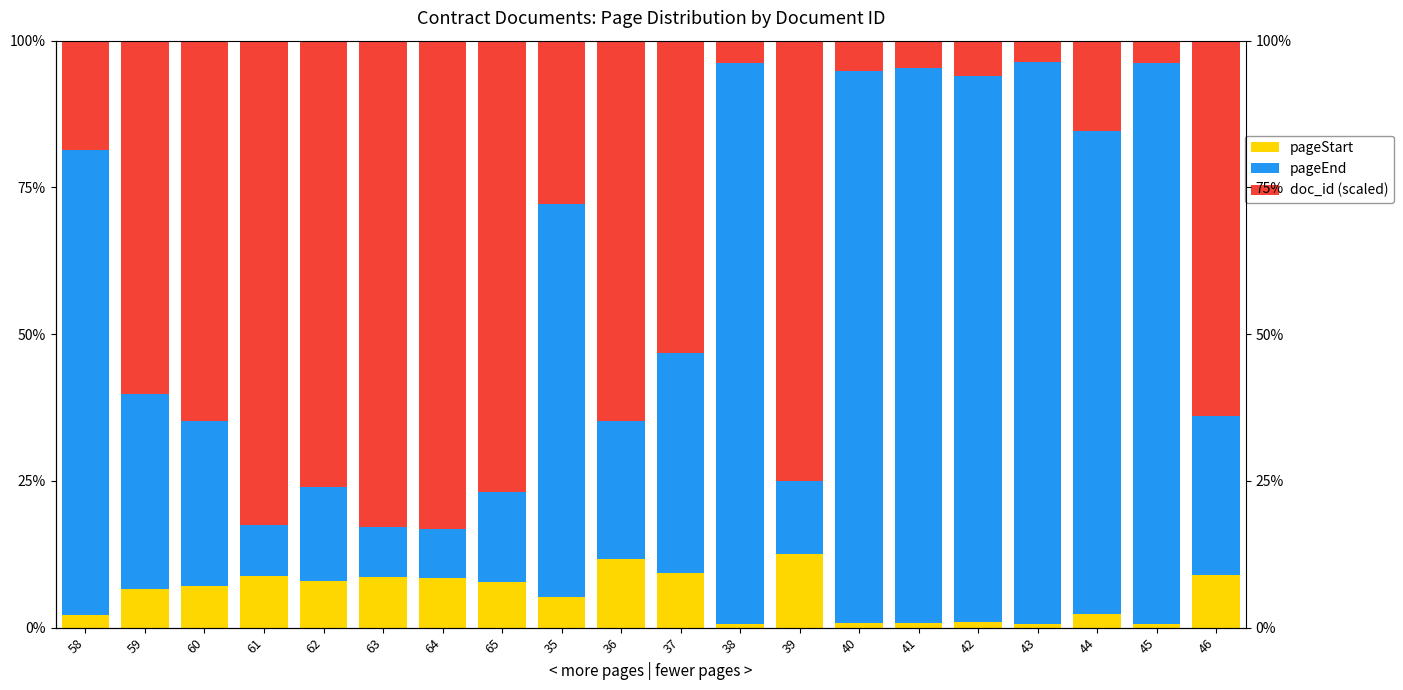

List the series in order of their overall mean, lowest first.

pageStart, doc_id (scaled), pageEnd